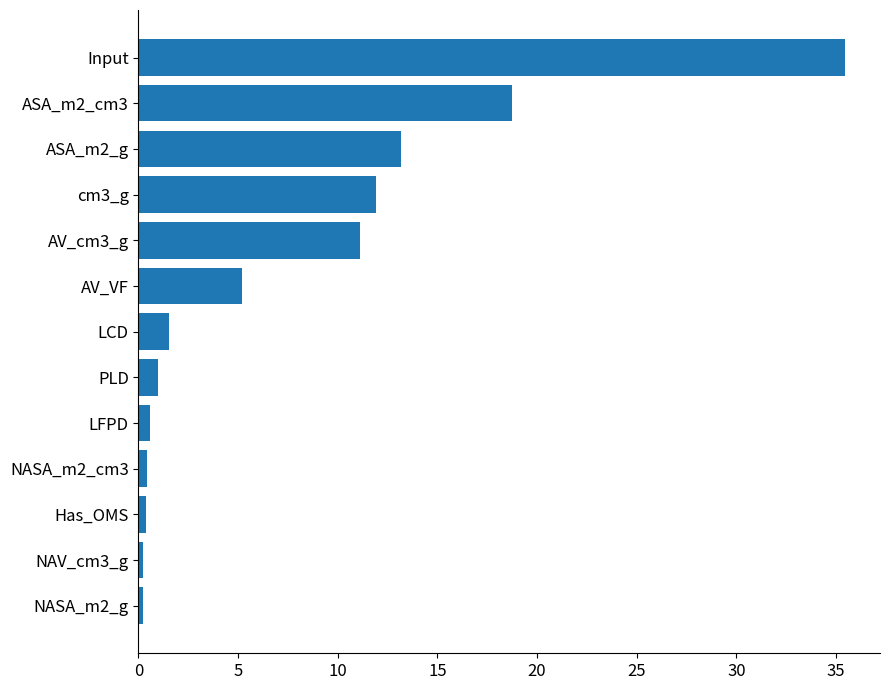

What is the average value?

7.7